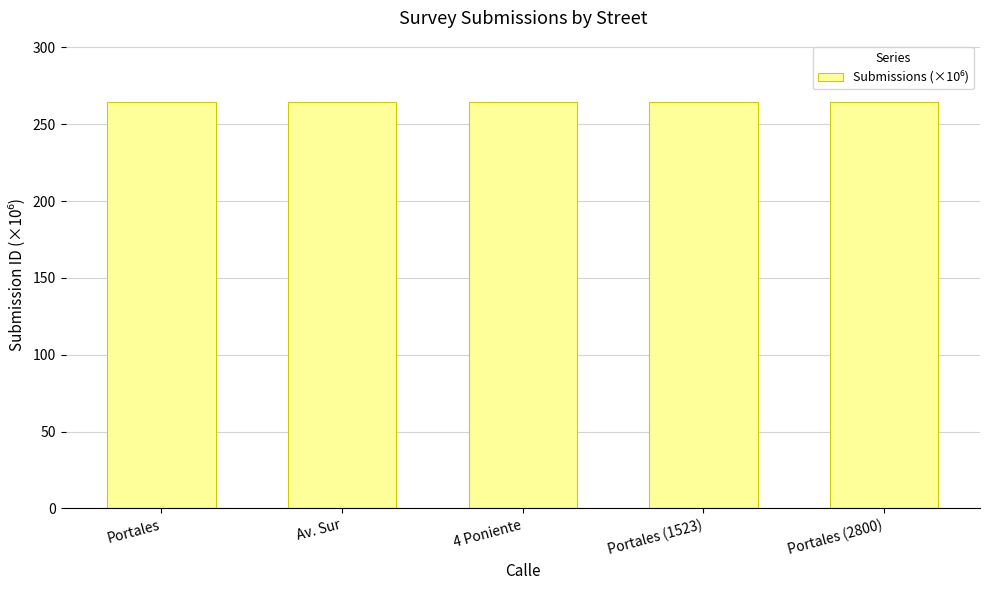

Is it true that the value at Portales (2800) is 264.7?

True